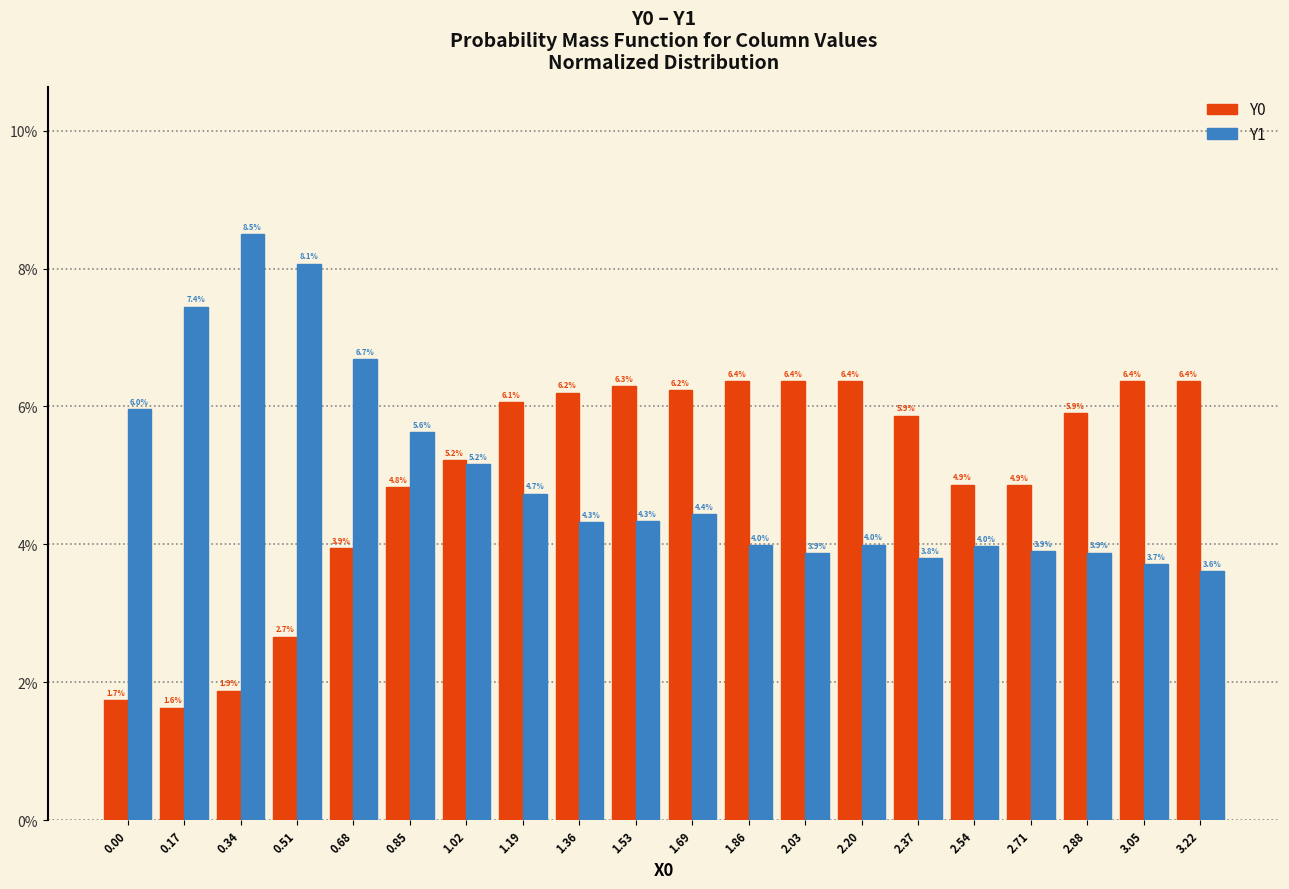

Reading left to right, list all the values displayed in this chart.

Y0: 1.7	1.6	1.9	2.7	3.9	4.8	5.2	6.1	6.2	6.3	6.2	6.4	6.4	6.4	5.9	4.9	4.9	5.9	6.4	6.4
Y1: 6.0	7.4	8.5	8.1	6.7	5.6	5.2	4.7	4.3	4.3	4.4	4.0	3.9	4.0	3.8	4.0	3.9	3.9	3.7	3.6